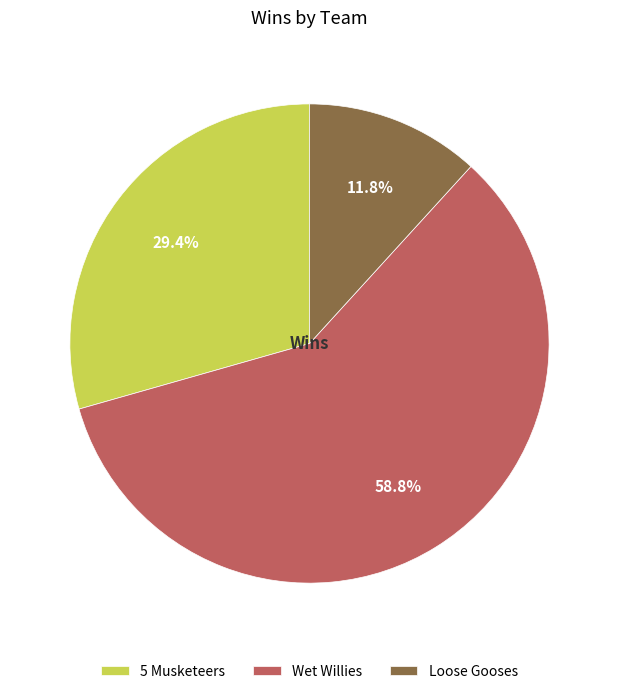

Rank the categories by value from highest to lowest.

Wet Willies, 5 Musketeers, Loose Gooses